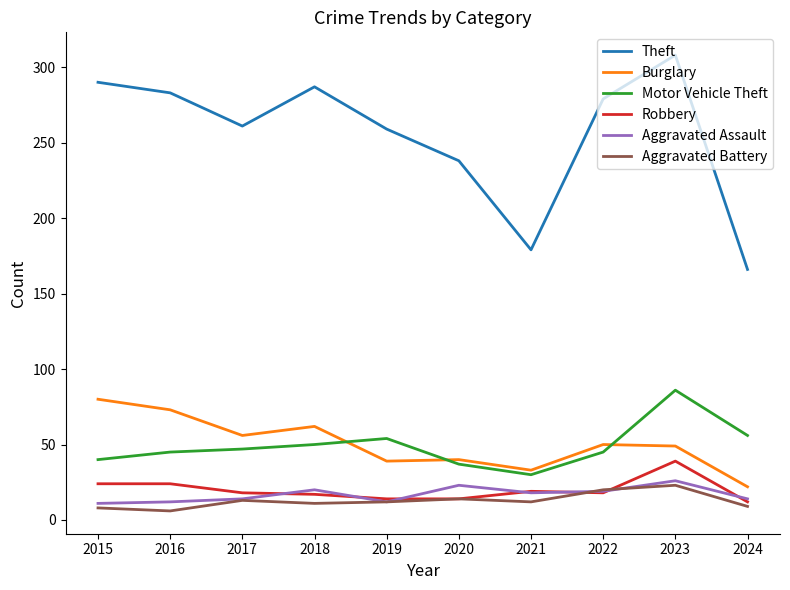

The Aggravated Battery series shows 12 at 2021. True or false?

True